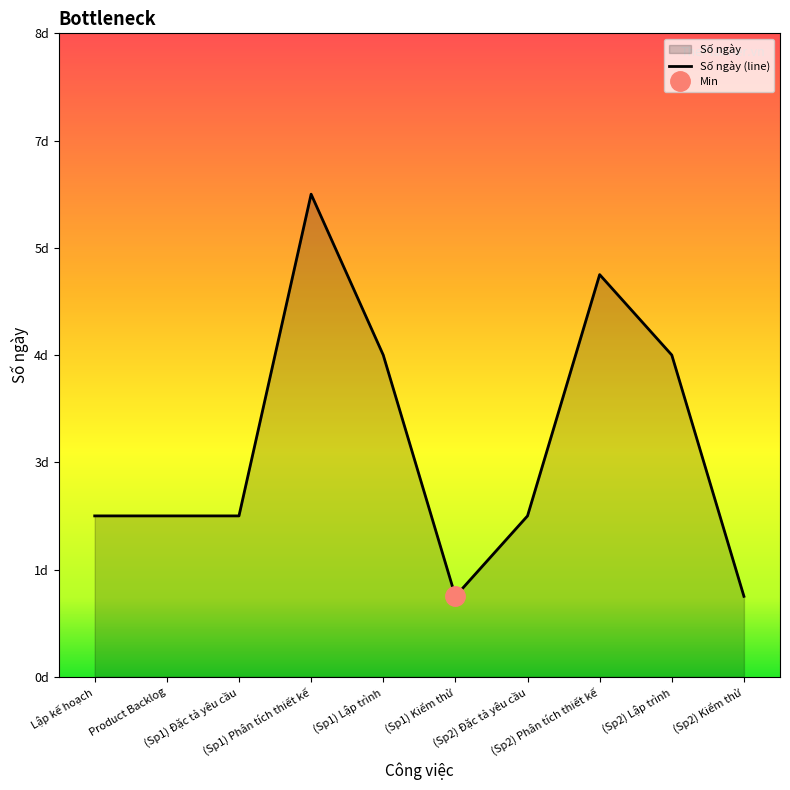

At which category does the chart reach its peak across all series?

(Sp1) Phân tích thiết kế